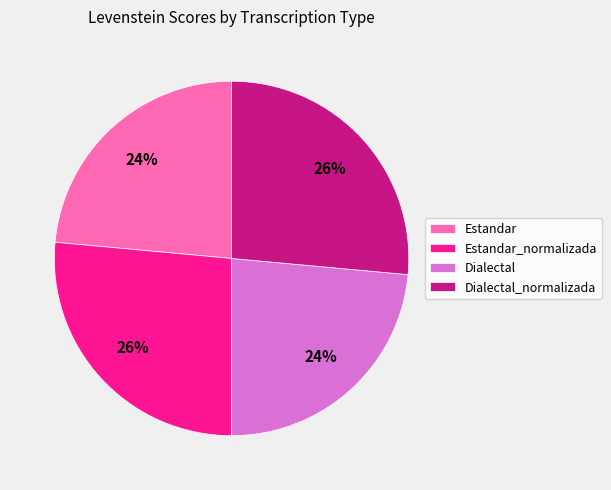

What percentage is the Estandar slice, to the nearest percent?

24%